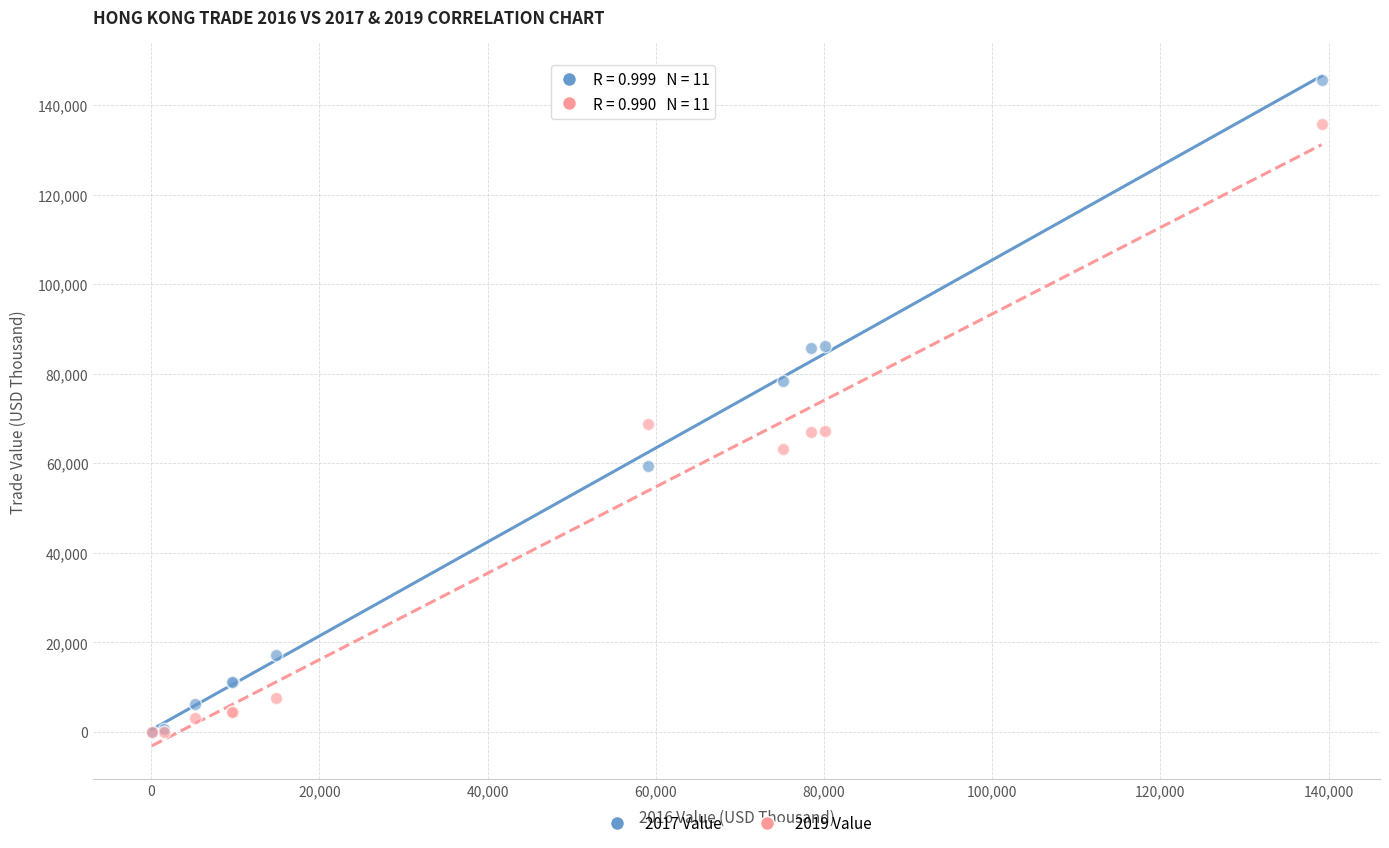

Which series contains the highest Y value?

2017 Value